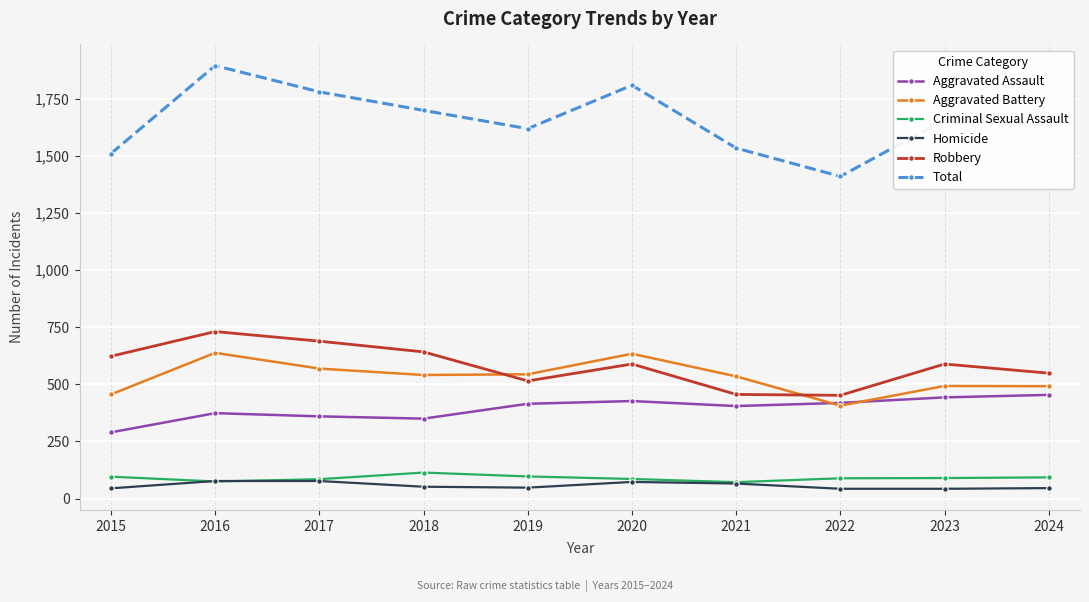

Which category has the highest value in the Robbery series?

2016